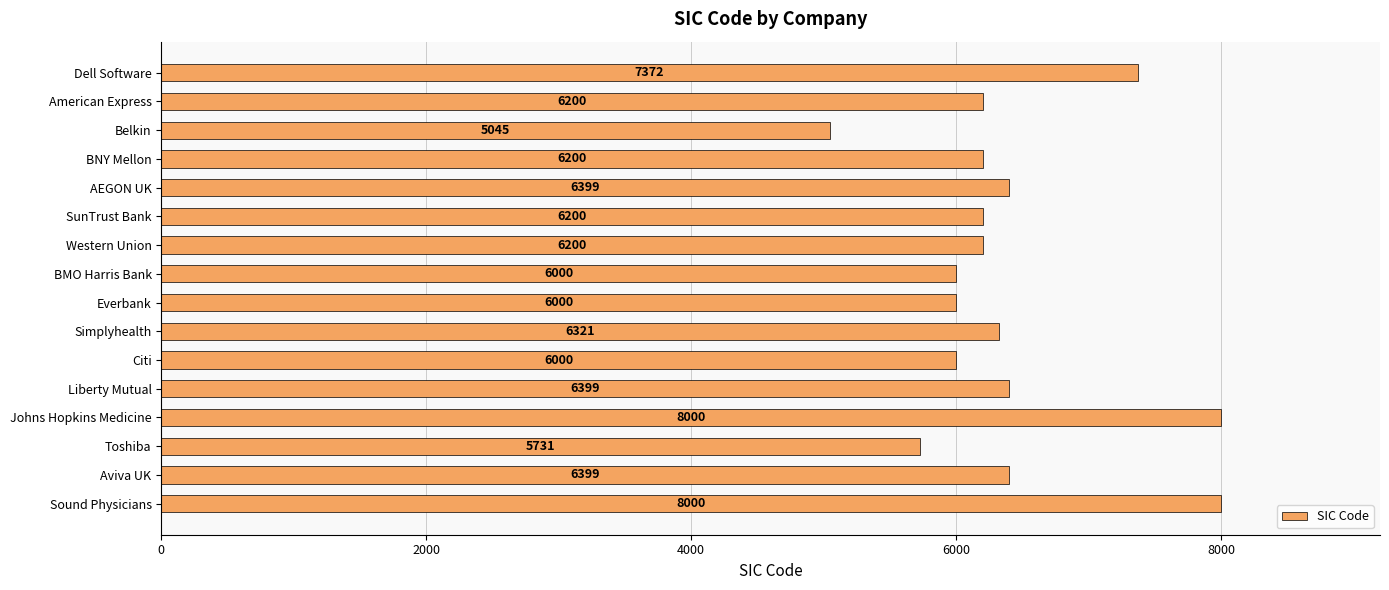

The value at Toshiba is 5731. True or false?

True